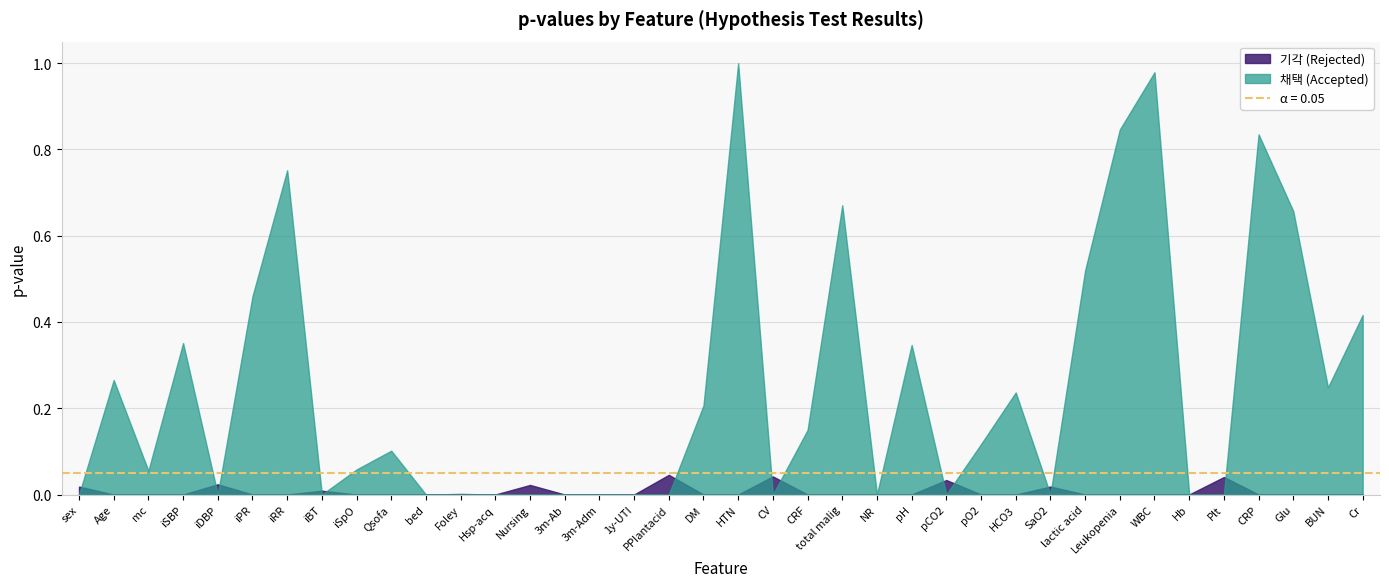

How many data points does each series have?

38